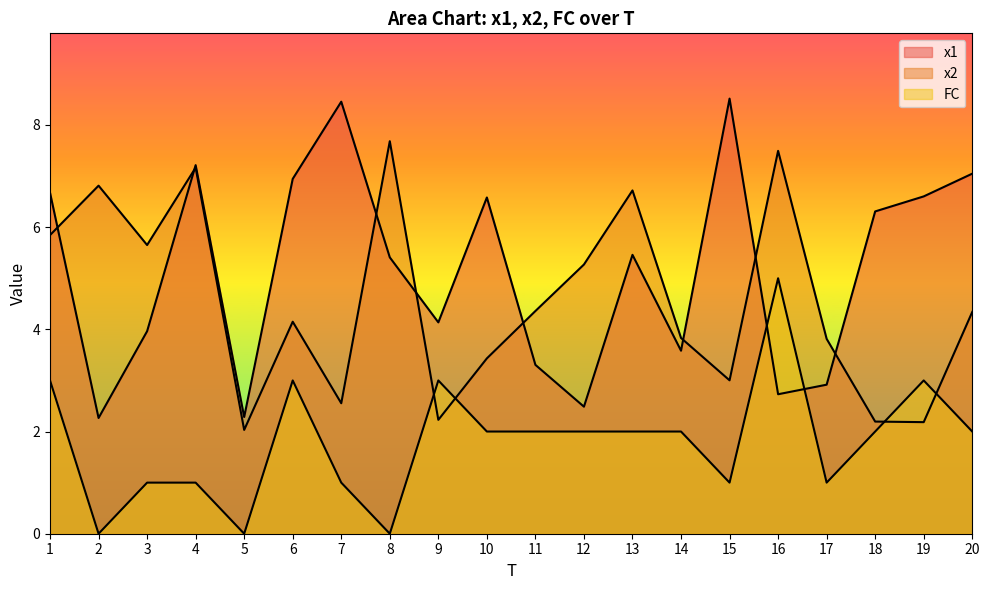

Is the value of x2 at 6 greater than the value of x1 at 9?

Yes